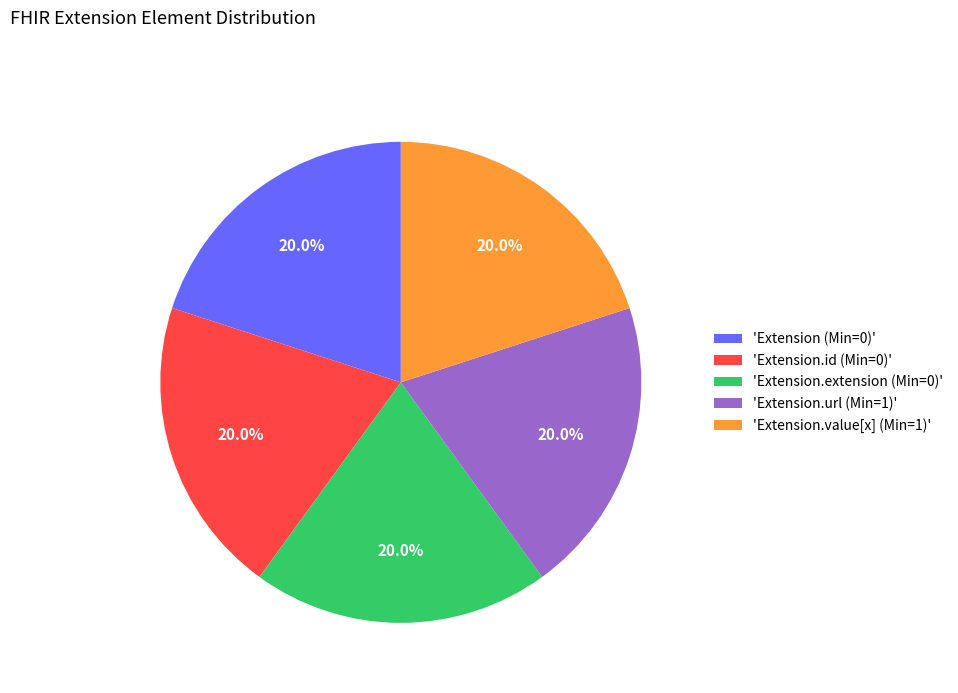

What is the ratio of the value at 'Extension.url (Min=1)' to the value at 'Extension.extension (Min=0)'?

1.0